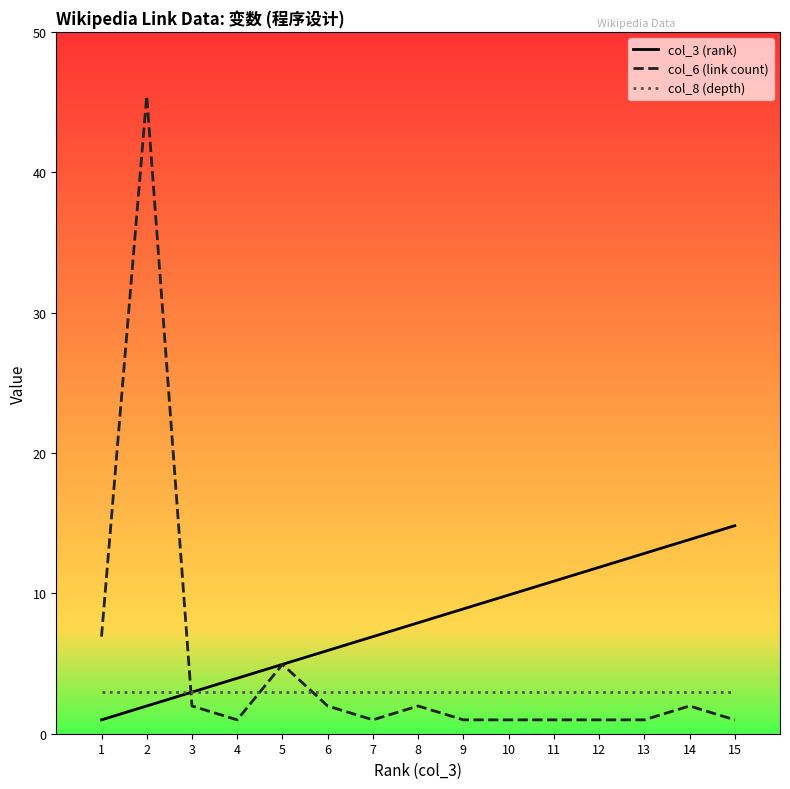

Does the chart display data point markers on the line(s)?

No